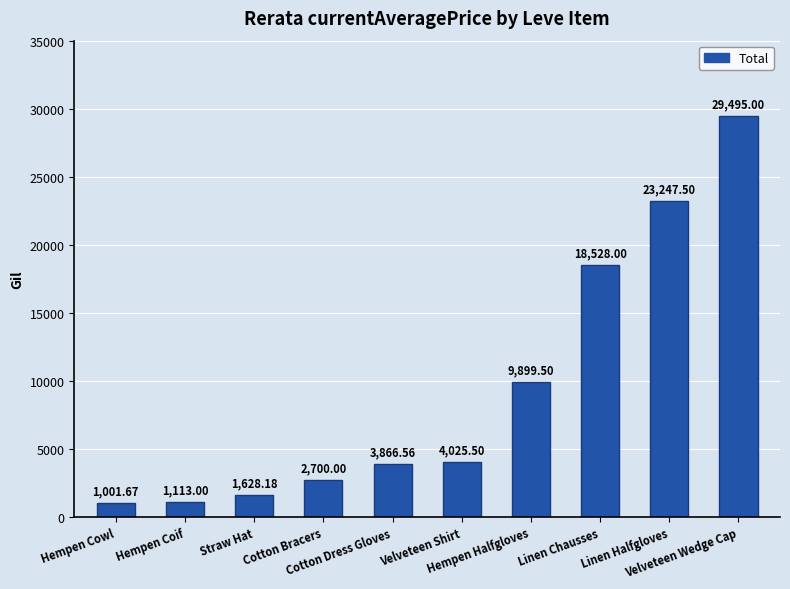

Reading right to left, transcribe all the data shown in this chart.

Velveteen Wedge Cap=29495.0	Linen Halfgloves=23247.5	Linen Chausses=18528.0	Hempen Halfgloves=9899.5	Velveteen Shirt=4025.5	Cotton Dress Gloves=3866.6	Cotton Bracers=2700.0	Straw Hat=1628.2	Hempen Coif=1113.0	Hempen Cowl=1001.7